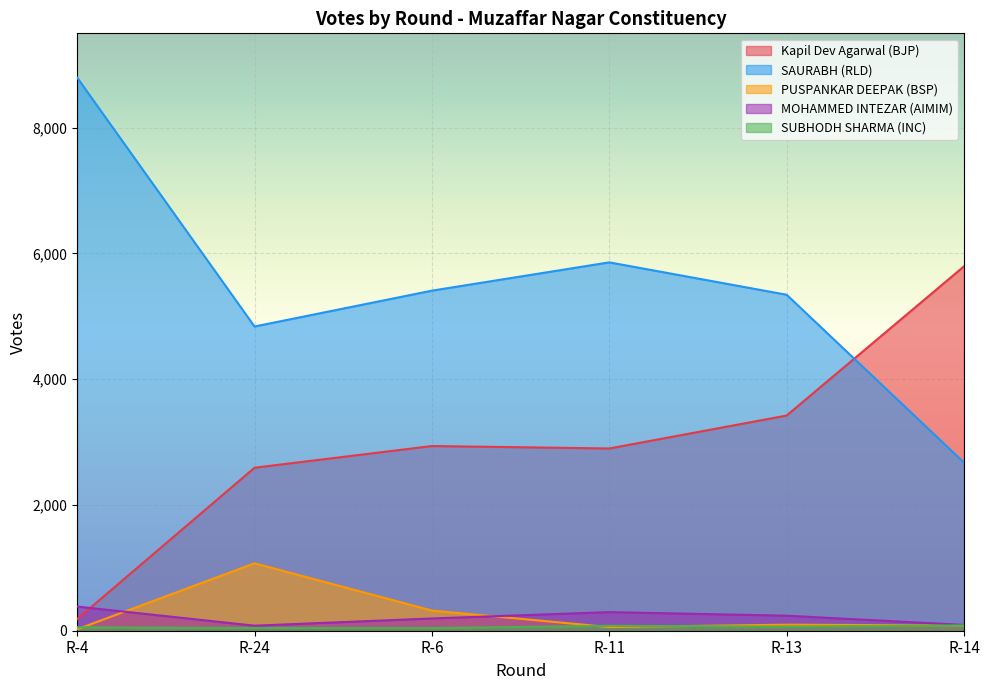

Reading left to right, extract all data points from this chart.

Kapil Dev Agarwal (BJP): 185	2592	2937	2898	3422	5795
SAURABH (RLD): 8796	4838	5408	5858	5343	2674
PUSPANKAR DEEPAK (BSP): 23	1072	321	58	96	83
MOHAMMED INTEZAR (AIMIM): 384	80	195	296	239	92
SUBHODH SHARMA (INC): 55	43	43	78	65	86